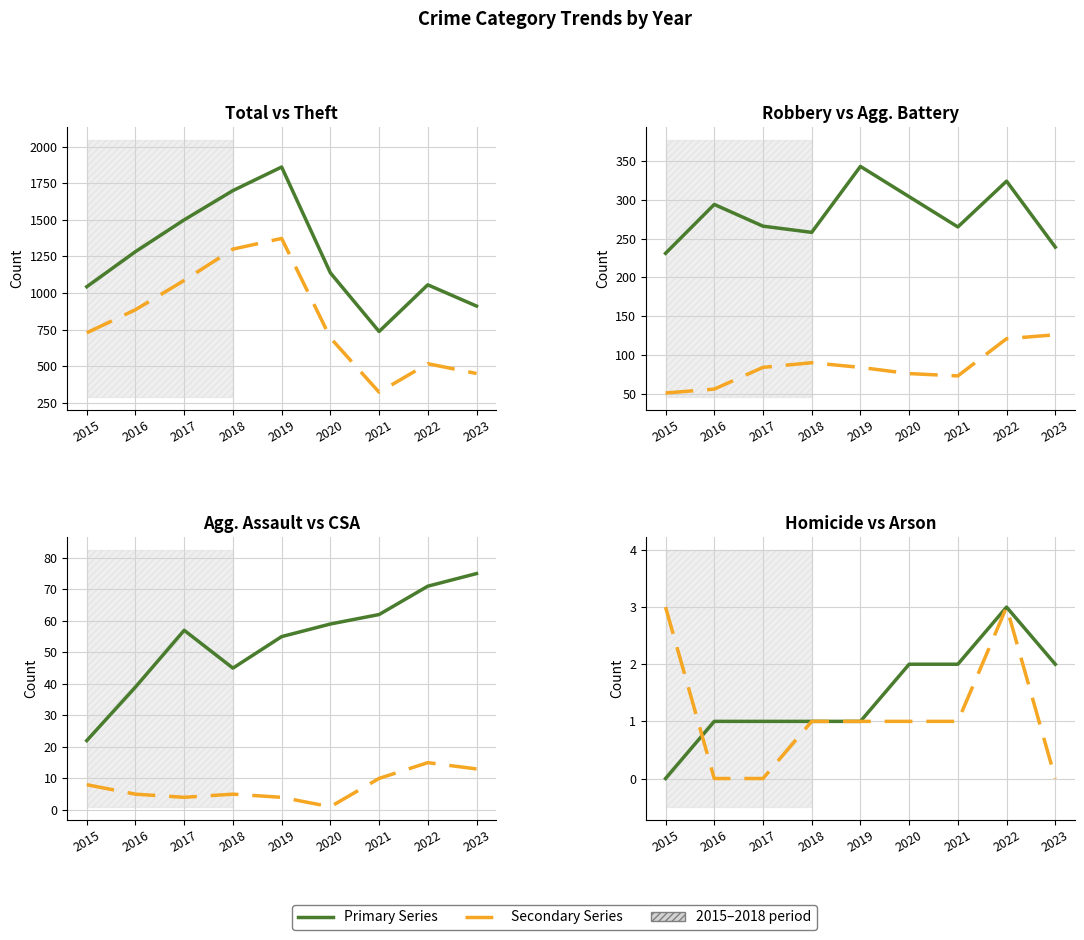

True or false: Robbery has a value of 304 at 2020.

True